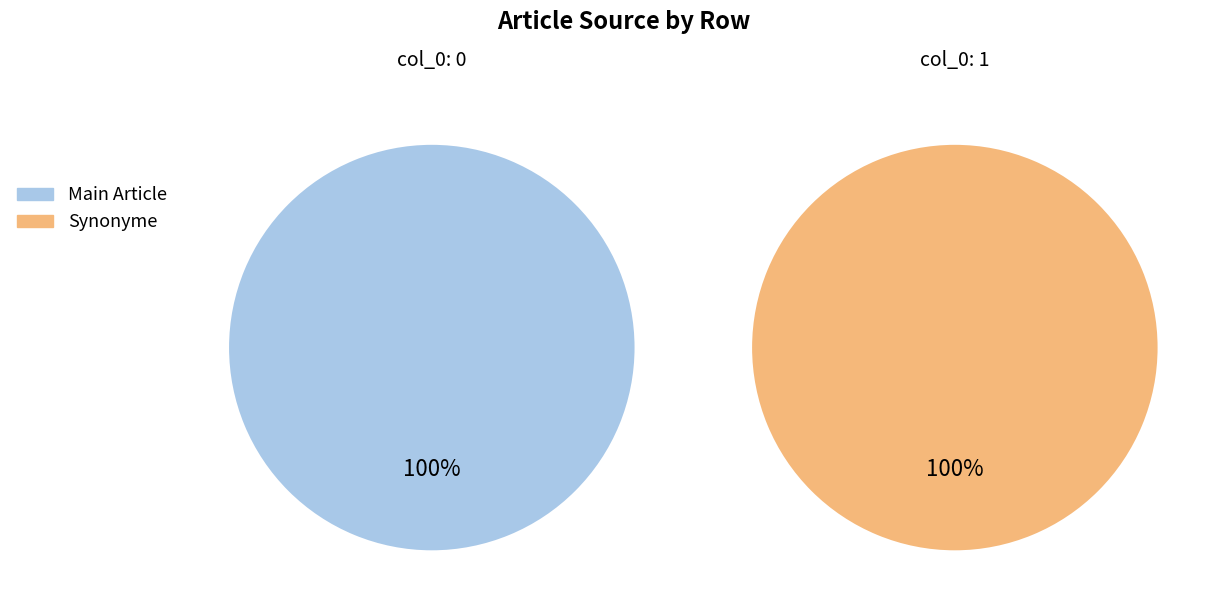

To the nearest percent, what is the combined percentage of Anisota_stigma (Synonyme) and Anisota_stigma?

100%